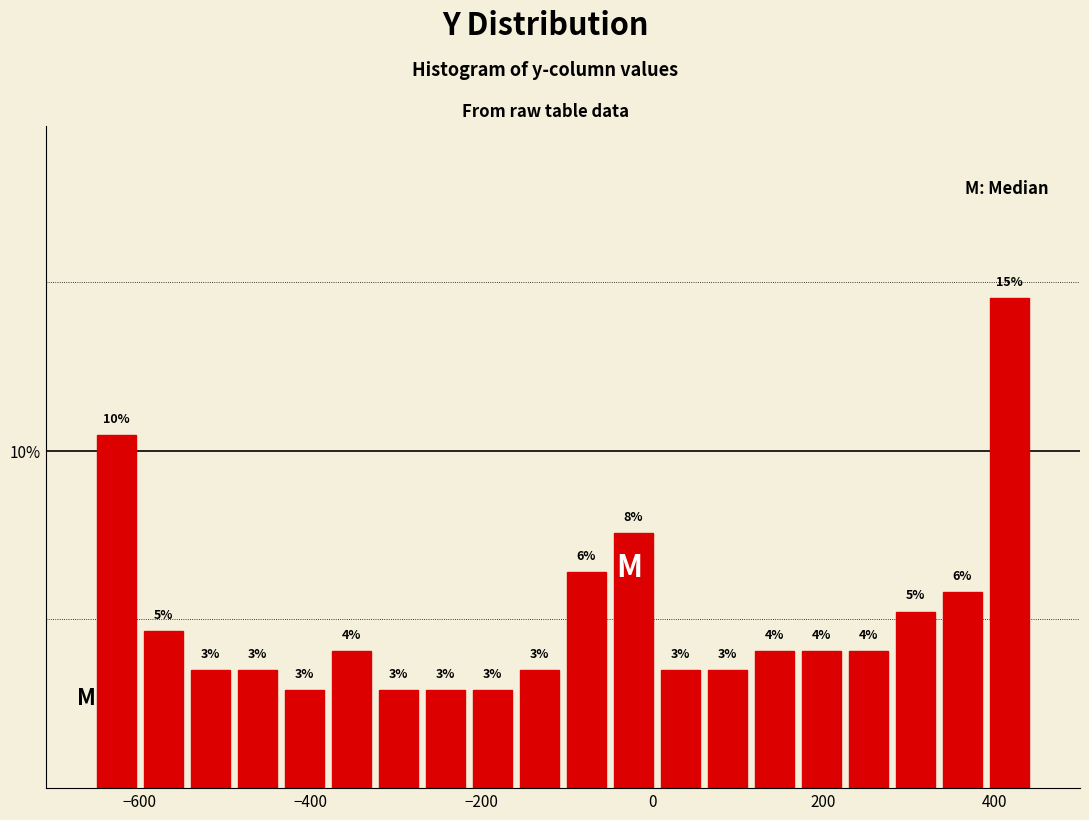

Read against the x-axis, roughly where is the centre of the tallest bar?

420